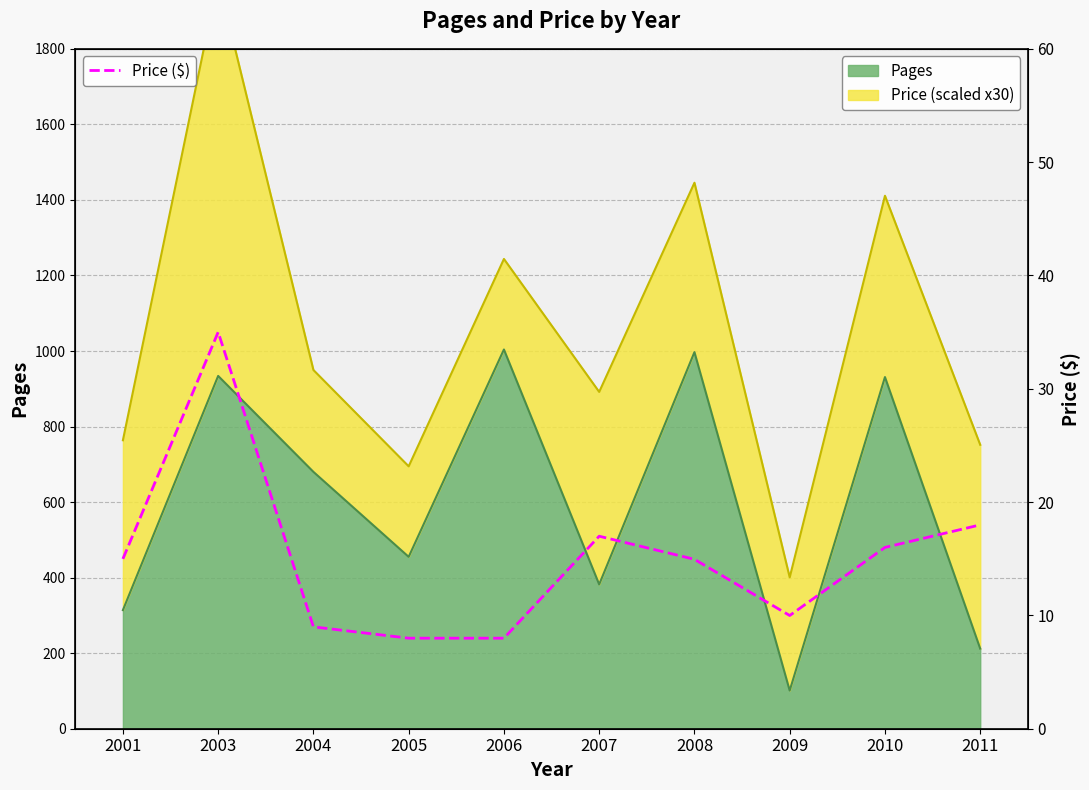

What is the ratio of the value at 2001 to the value at 2007?

0.9